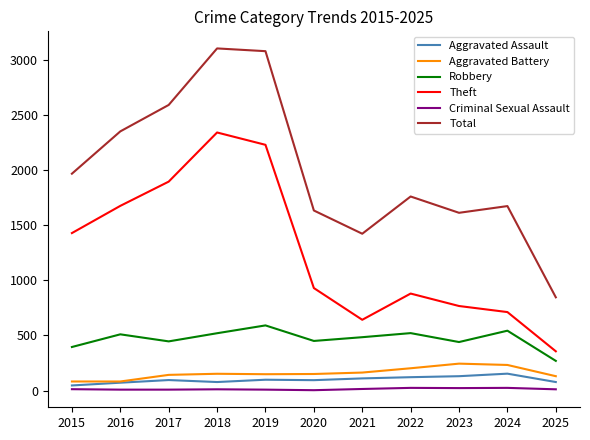

What is the sum of all Robbery values?

5169